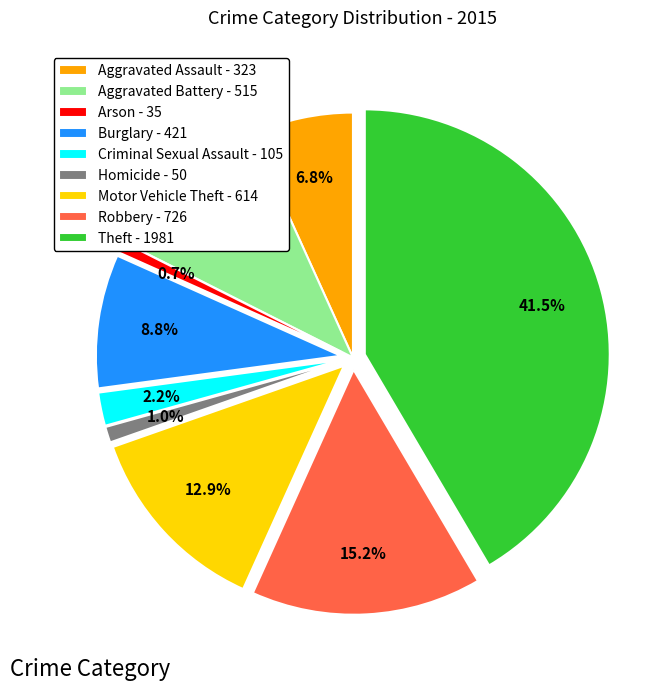

Which has a higher value, Burglary - 421 or Aggravated Assault - 323?

Burglary - 421